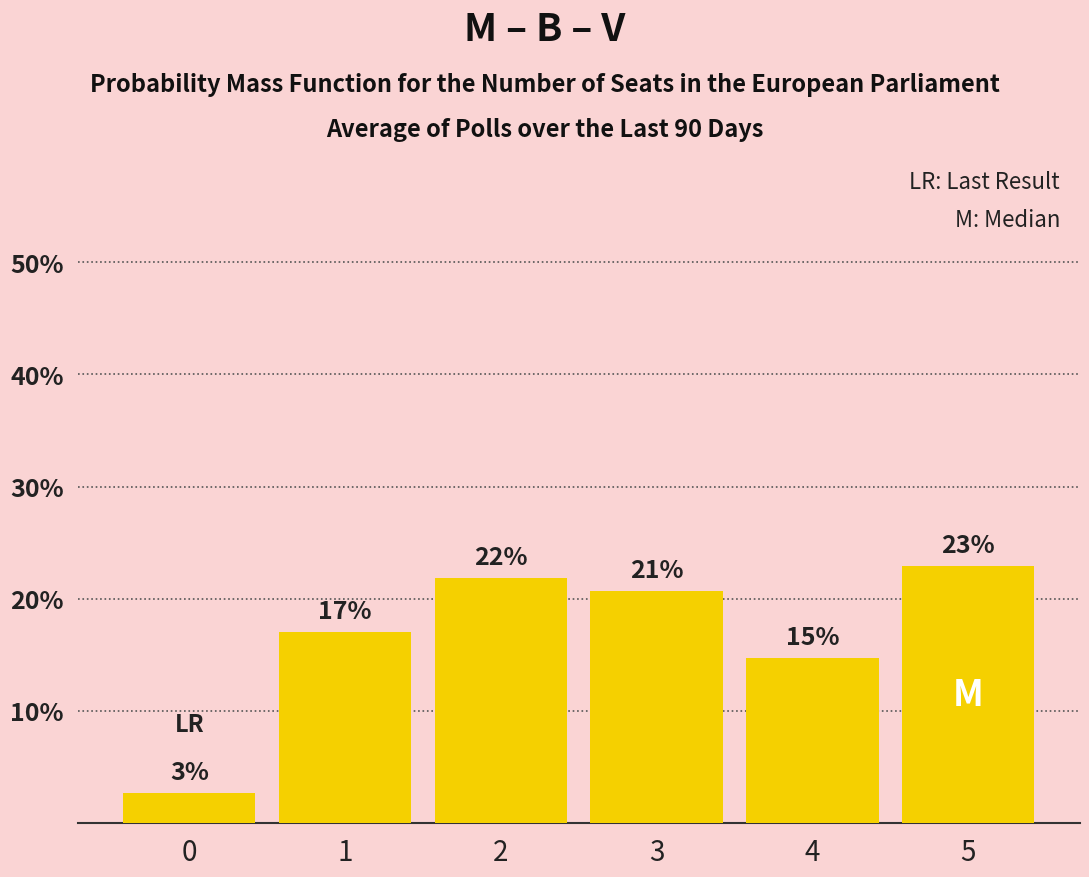

Does the chart contain any negative values?

No